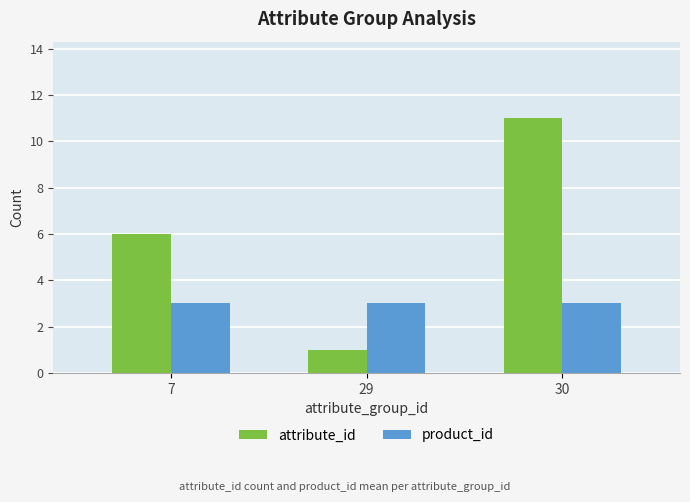

Which category has the lowest value across all series?

29